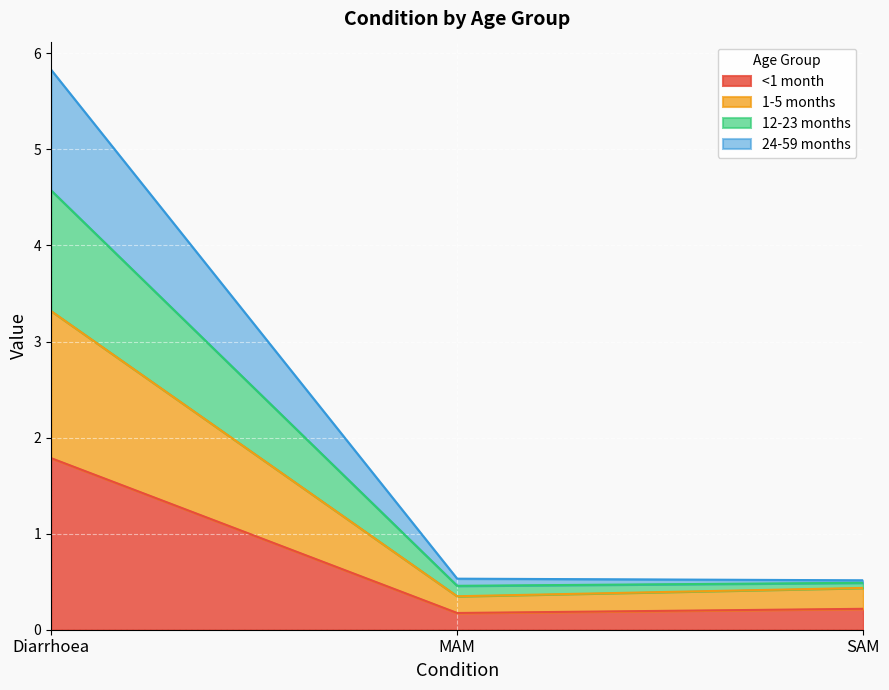

The value of <1 month at MAM is 0.2. True or false?

True